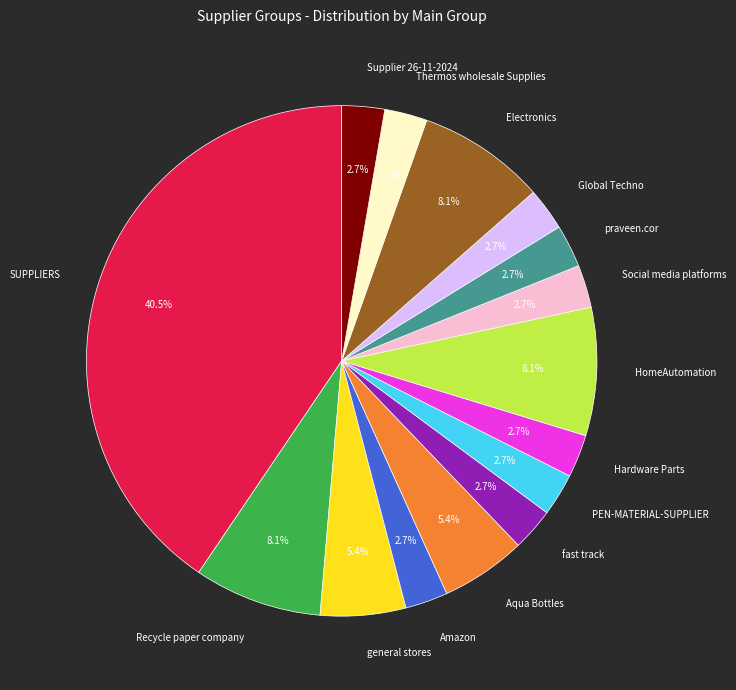

What is the largest slice in the pie chart?

SUPPLIERS